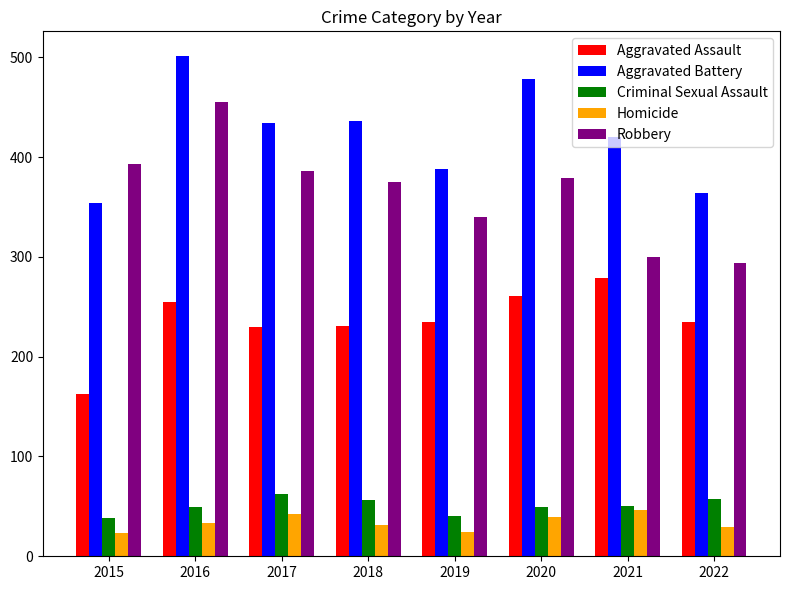

What is the sum of all Criminal Sexual Assault values?

401